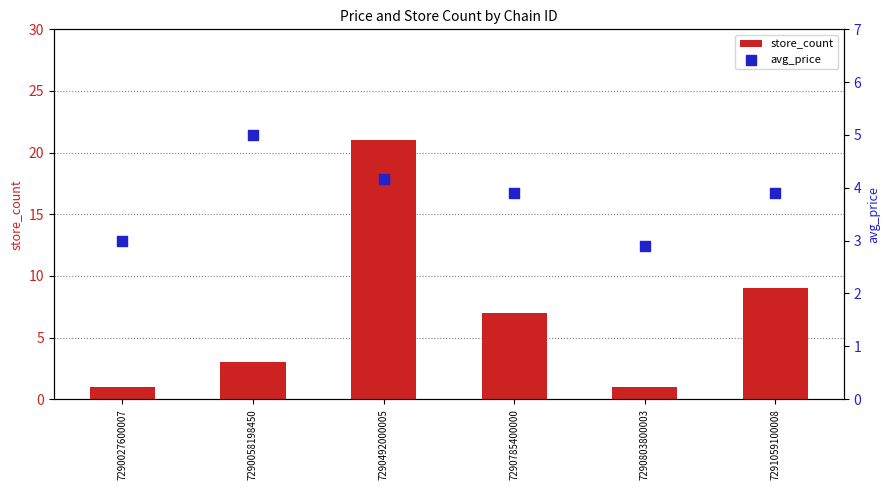

Which series reaches the minimum Y coordinate?

store_count